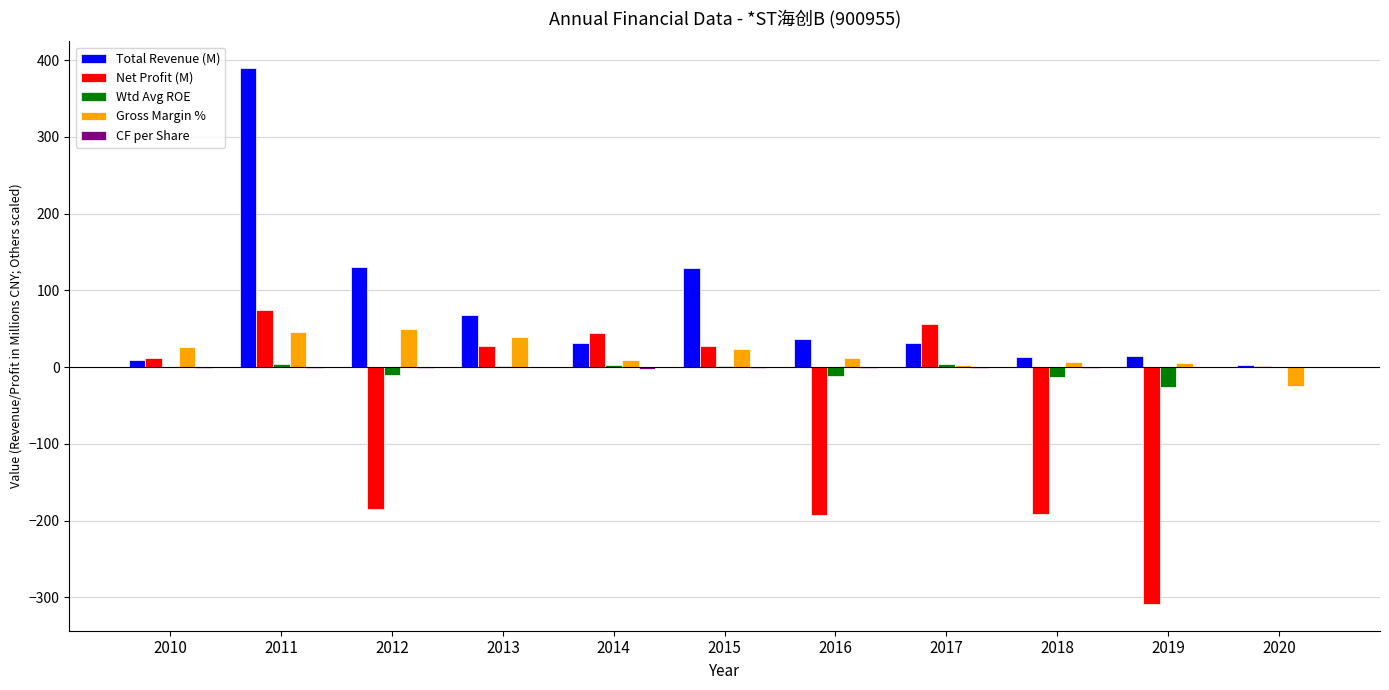

How many series are shown in this chart?

5